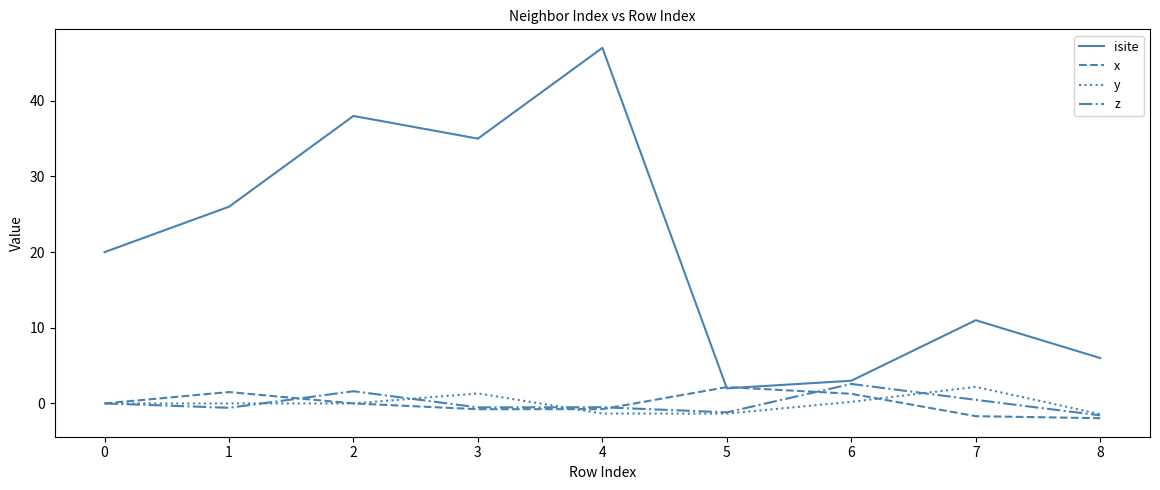

Read the z value at 6.

2.6